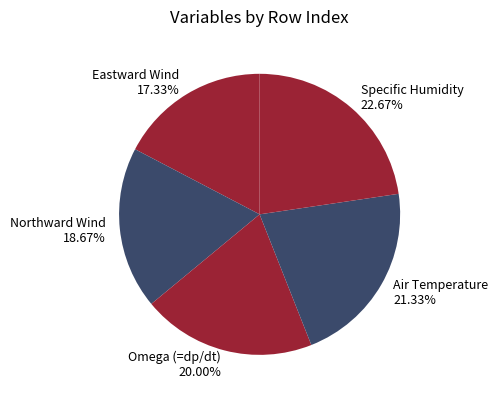

Is there a majority slice in this chart?

No